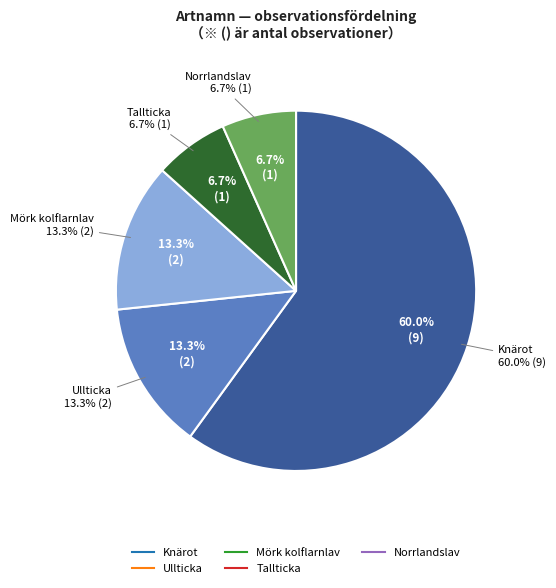

Combined, do Mörk kolflarnlav and Knärot account for over 50%?

Yes